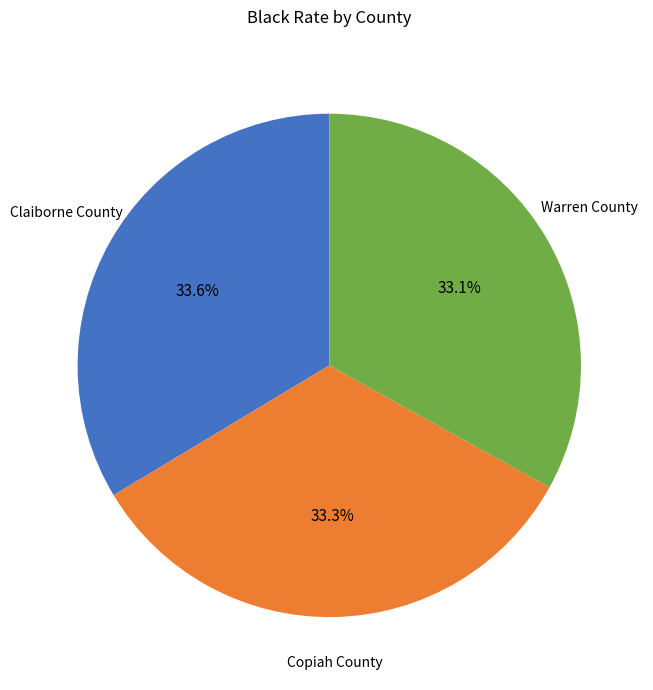

Is there a majority slice in this chart?

No